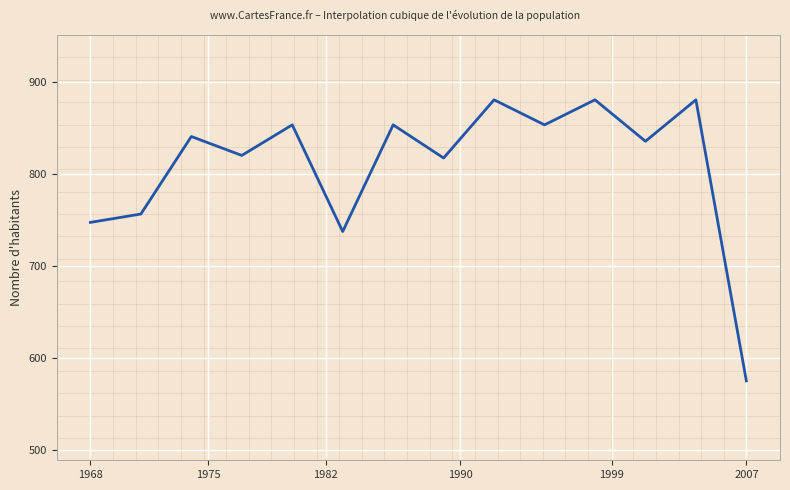

Does the chart have visible grid lines?

Yes